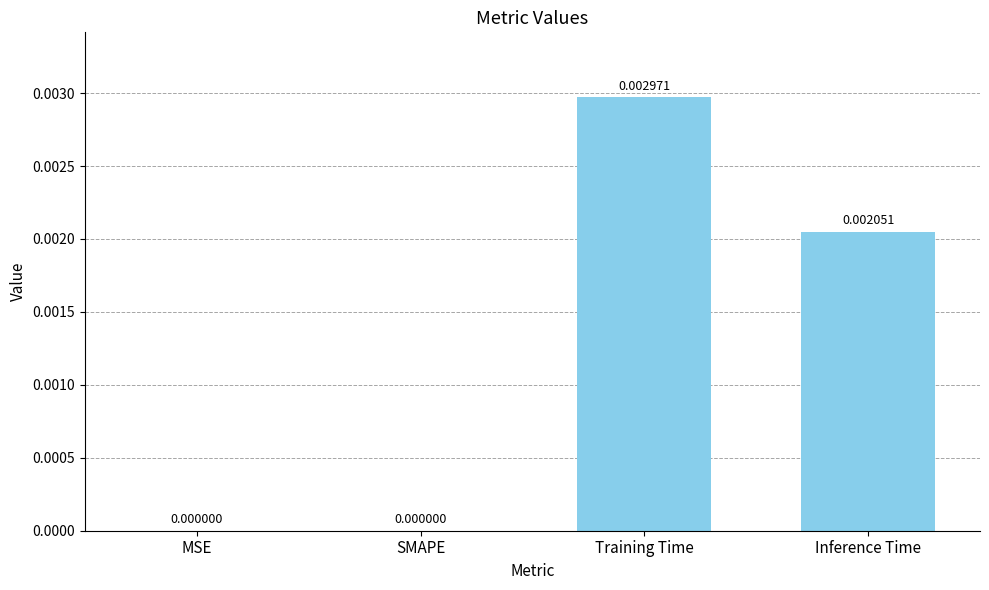

Are the bars horizontal?

No